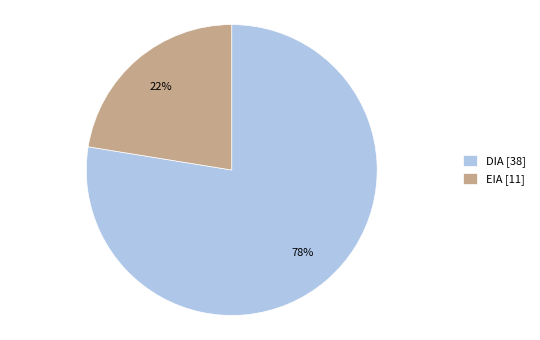

Combined, do DIA [38] and EIA [11] account for over 50%?

Yes